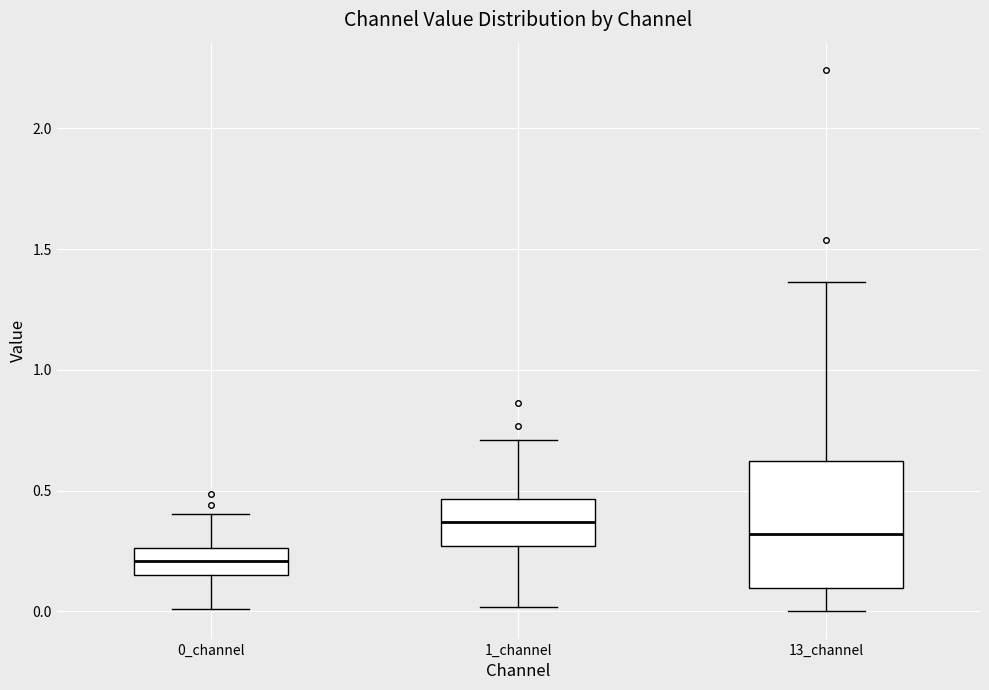

Reading left to right, transcribe this box plot: for each box, give where its median line is, the range the box spans, and where its two whiskers end, as read against the y-axis. The values are not printed on the chart, so give them approximately, as read against the axis.

0_channel: median 0.20, box 0.15 to 0.25, whiskers 0.00 to 0.40
1_channel: median 0.35, box 0.25 to 0.45, whiskers 0.00 to 0.70
13_channel: median 0.30, box 0.10 to 0.60, whiskers 0.00 to 1.35